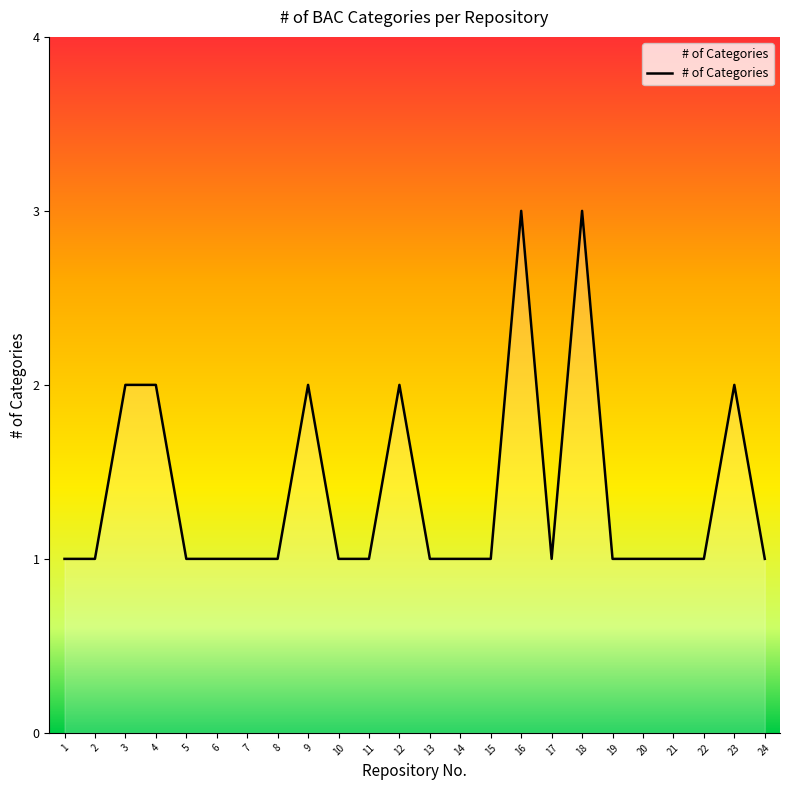

The chart shows a value of 2 at 9. True or false?

True